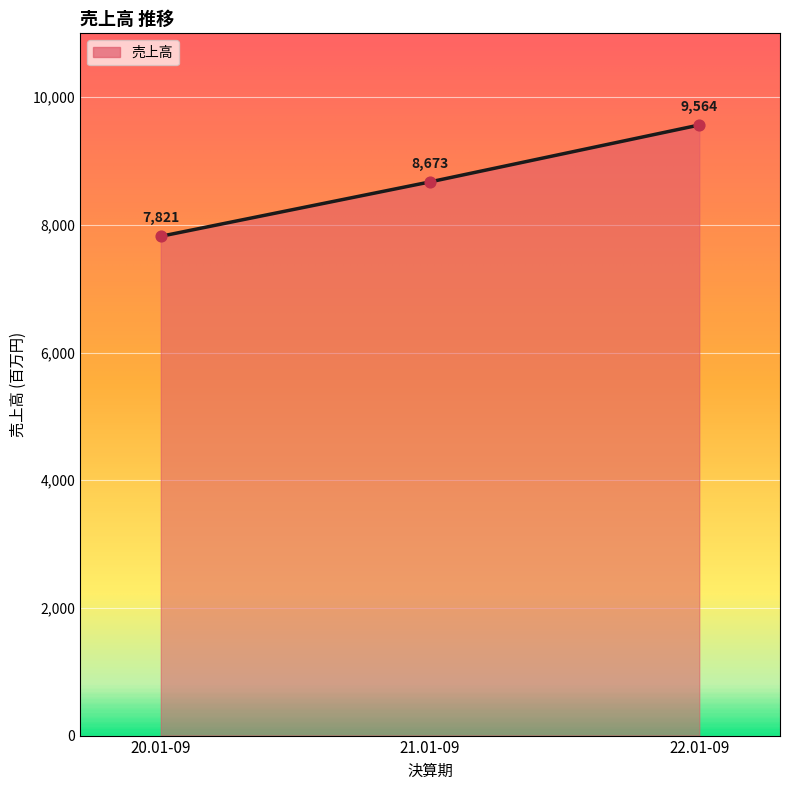

What is the change in value from 20.01-09 to 22.01-09?

+1743